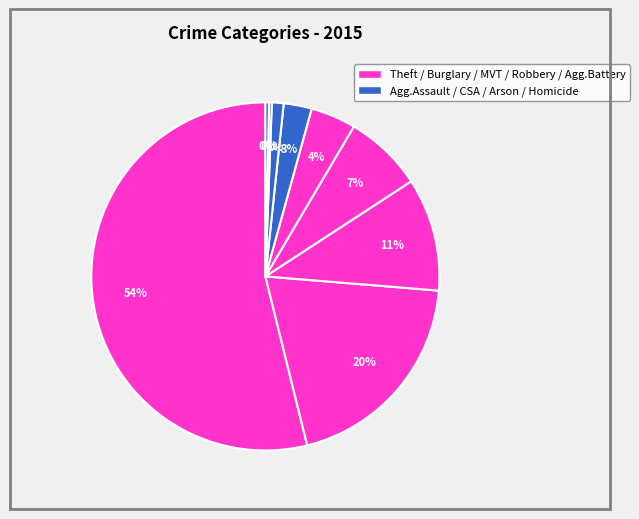

Does any single category account for the majority?

Yes